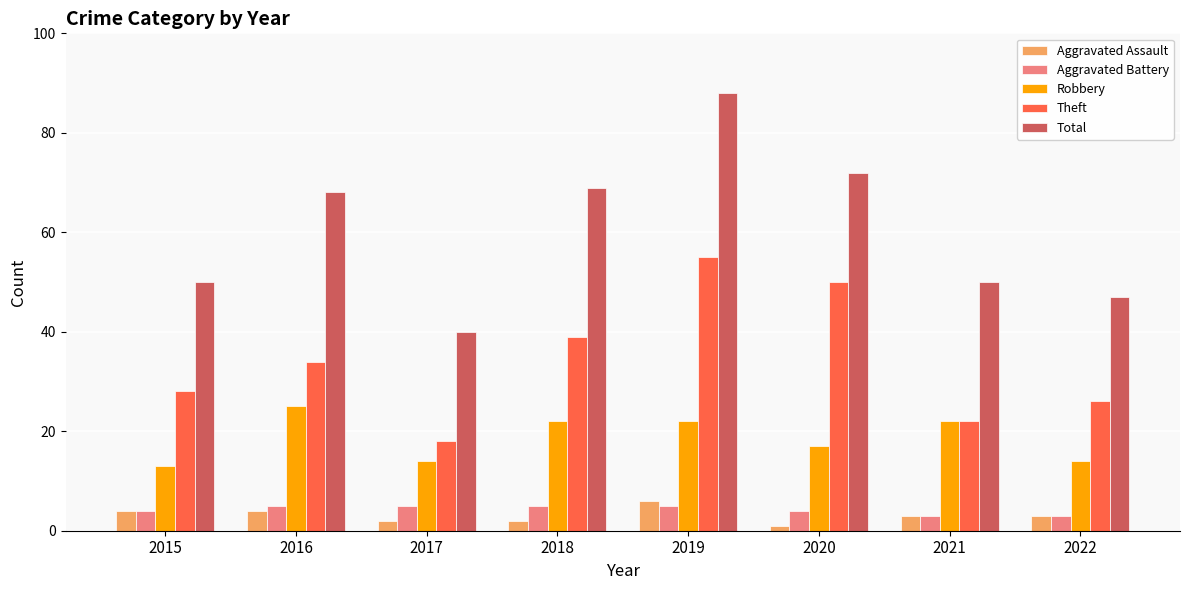

How many distinct data groups are displayed?

5